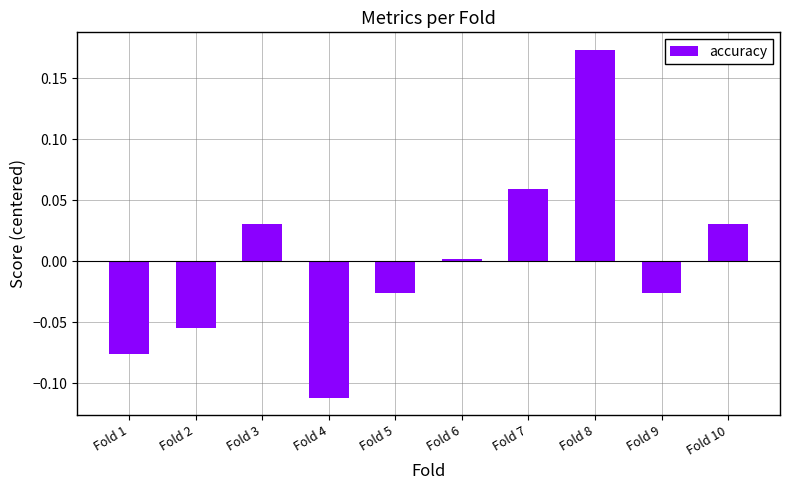

What is the difference between the maximum and minimum values?

0.3